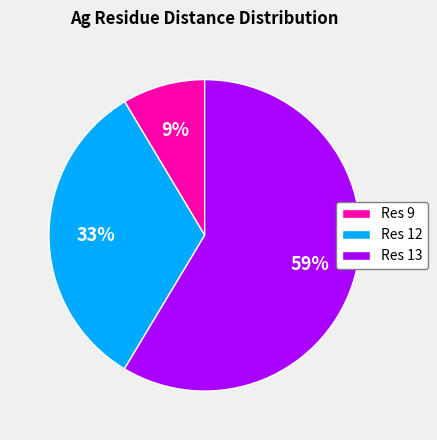

Which slice is the smallest?

Res 9